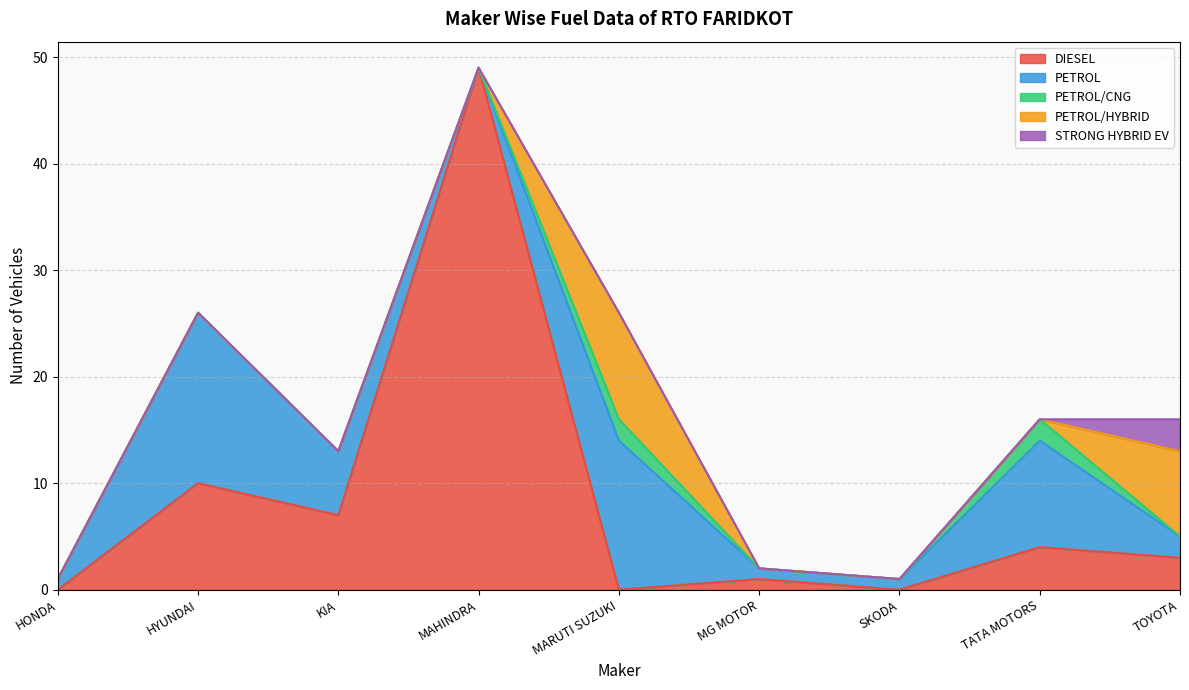

Which has a higher value, SKODA or MARUTI SUZUKI?

SKODA